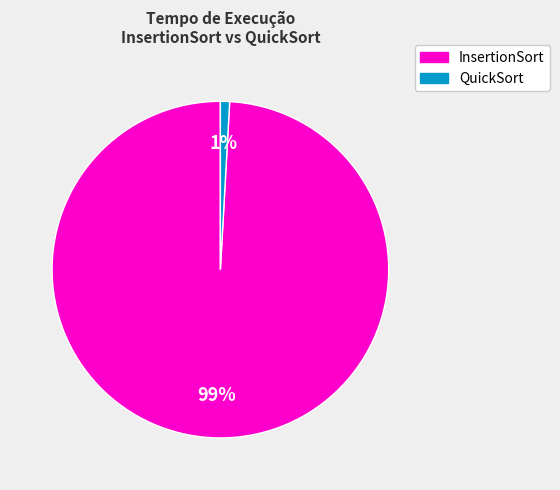

Count the number of slices in the pie.

2